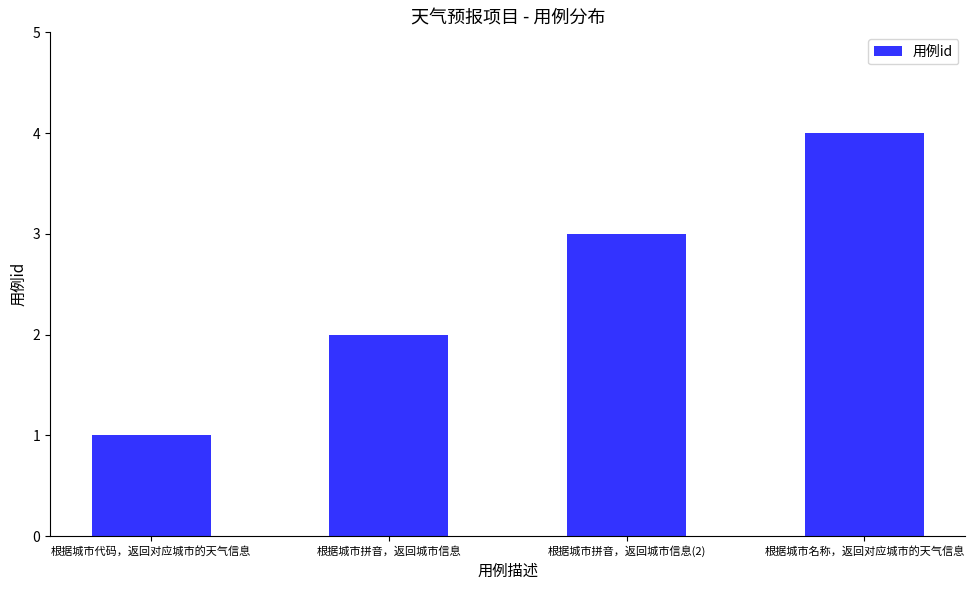

How many categories are shown in the chart?

4